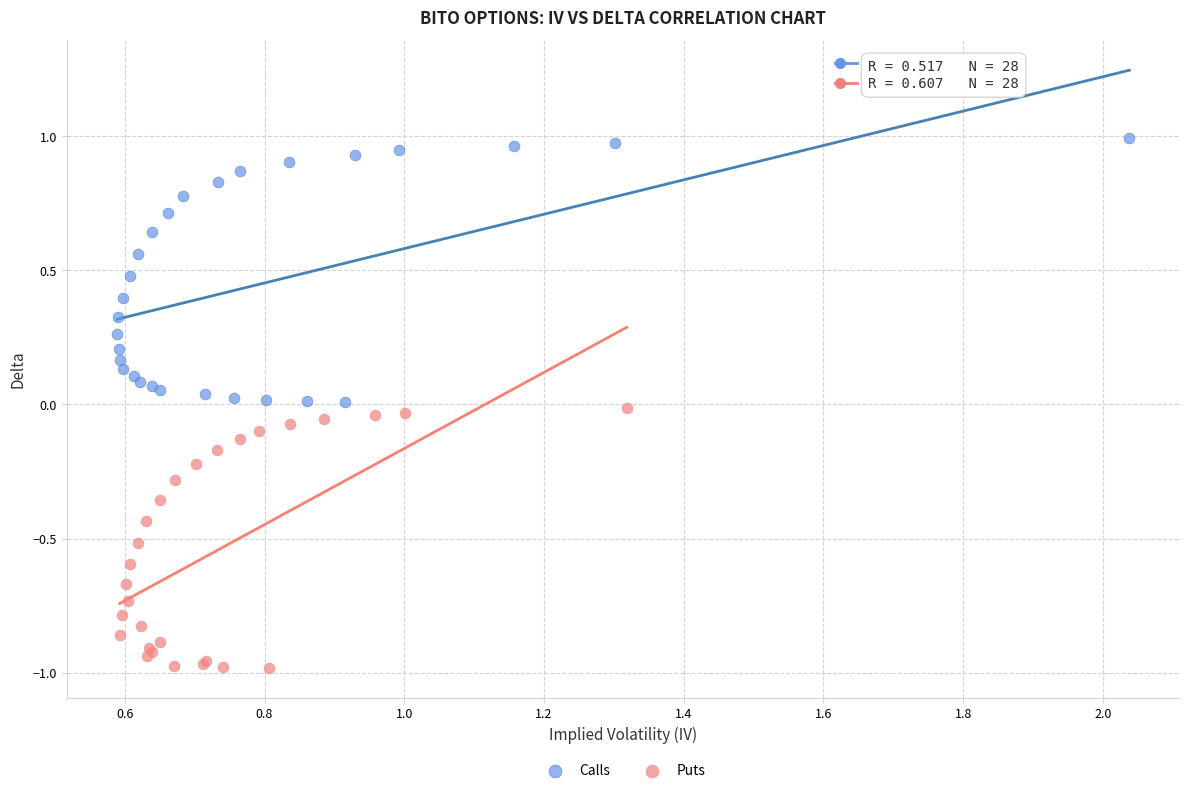

Which series has the largest Y range (max minus min)?

Calls